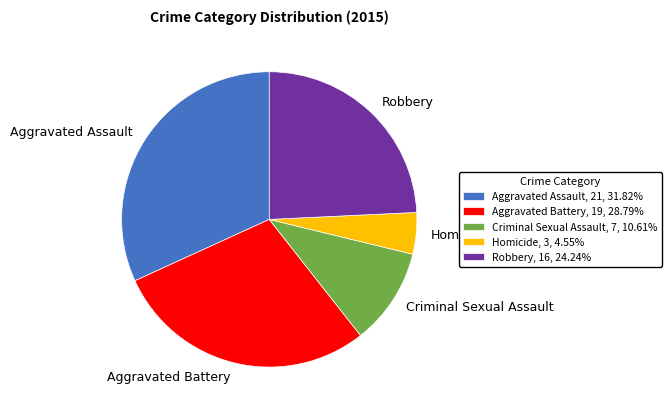

Does Criminal Sexual Assault, 7, 10.61% account for over 50% of the chart?

No